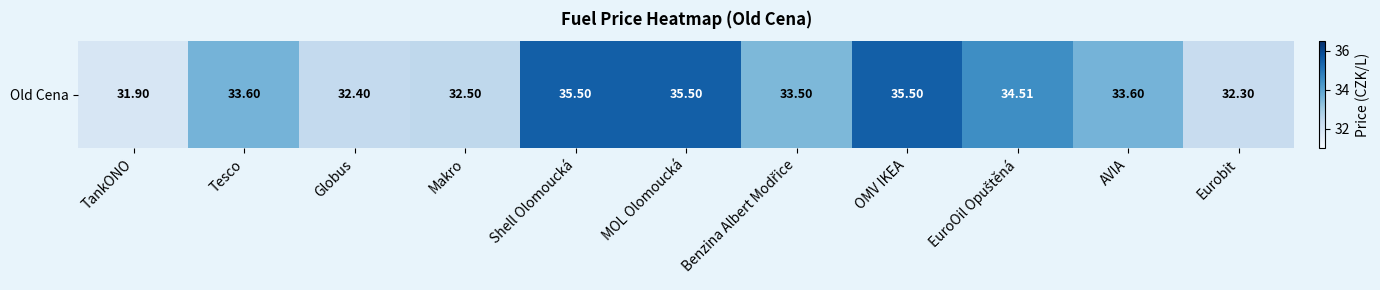

Which has a higher value, Makro or Globus?

Makro